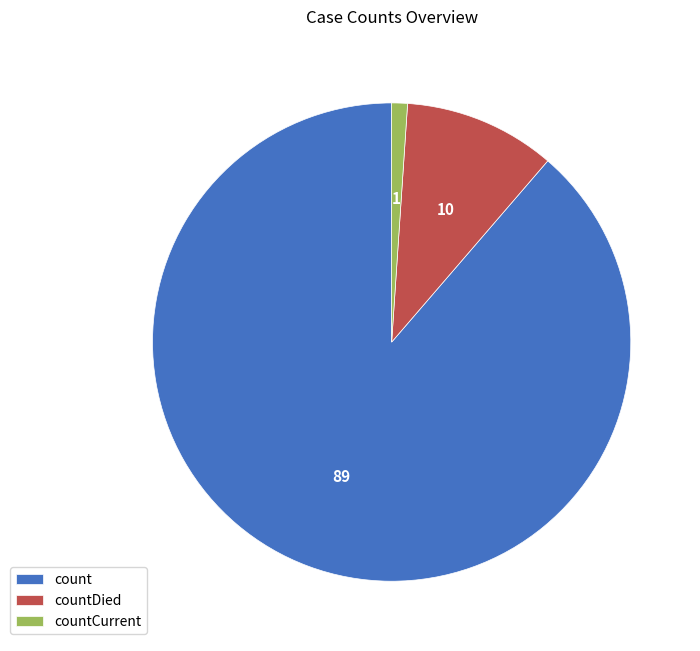

Is the sum of countCurrent and count greater than half?

Yes